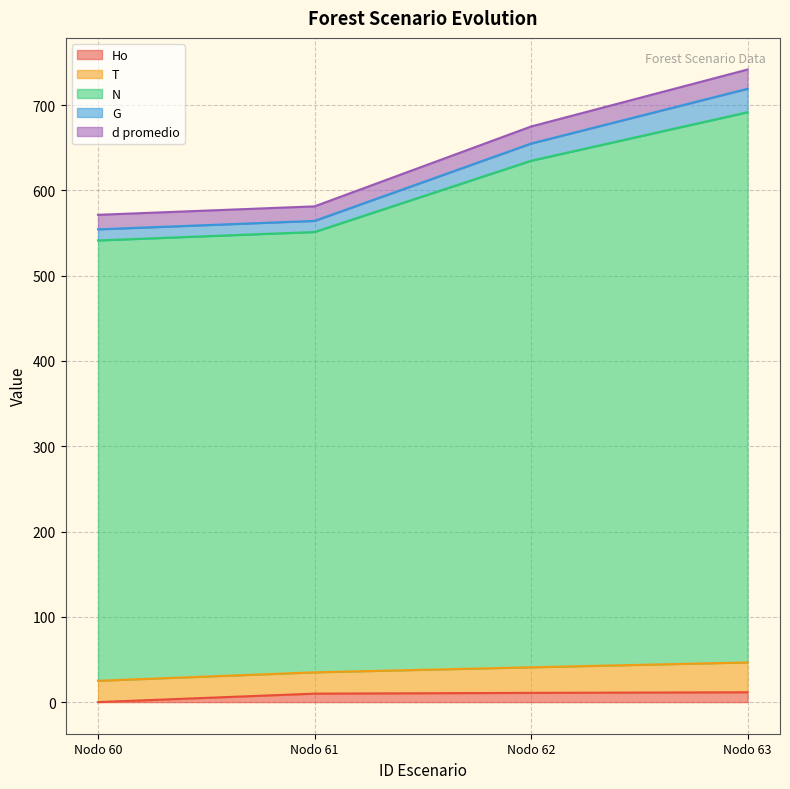

True or false: T and G intersect in this chart.

False